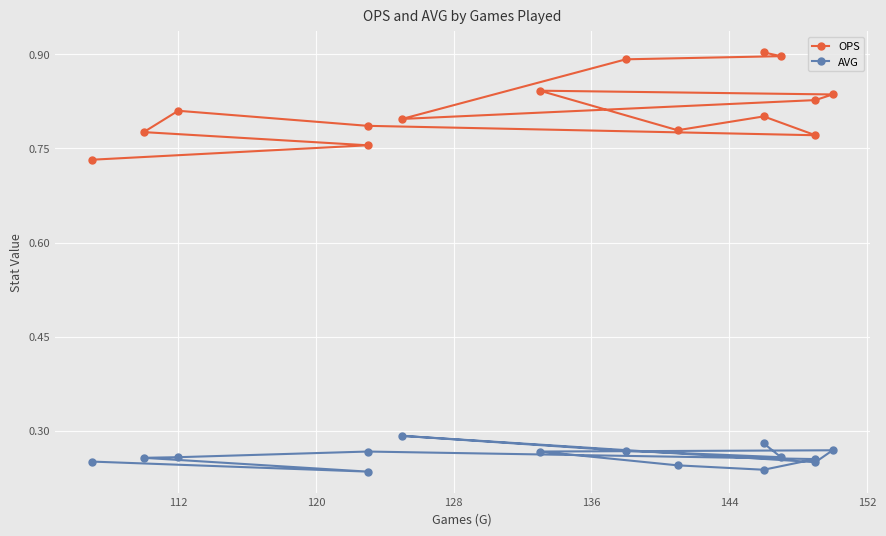

List the series in order of their peak value, lowest first.

AVG, OPS